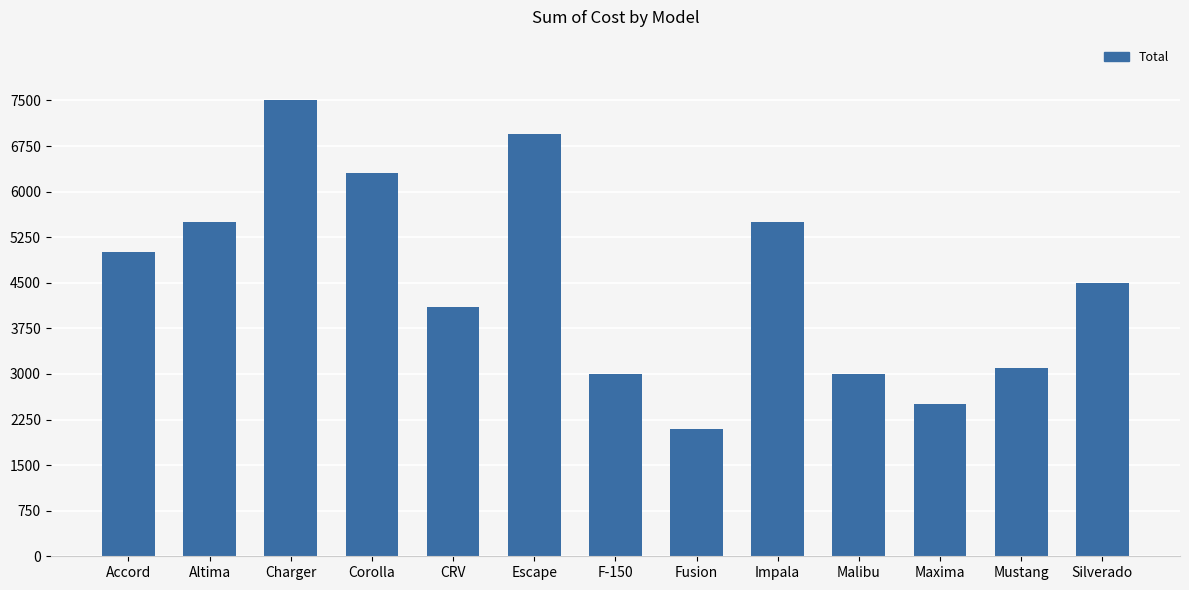

Are the bars horizontal?

No